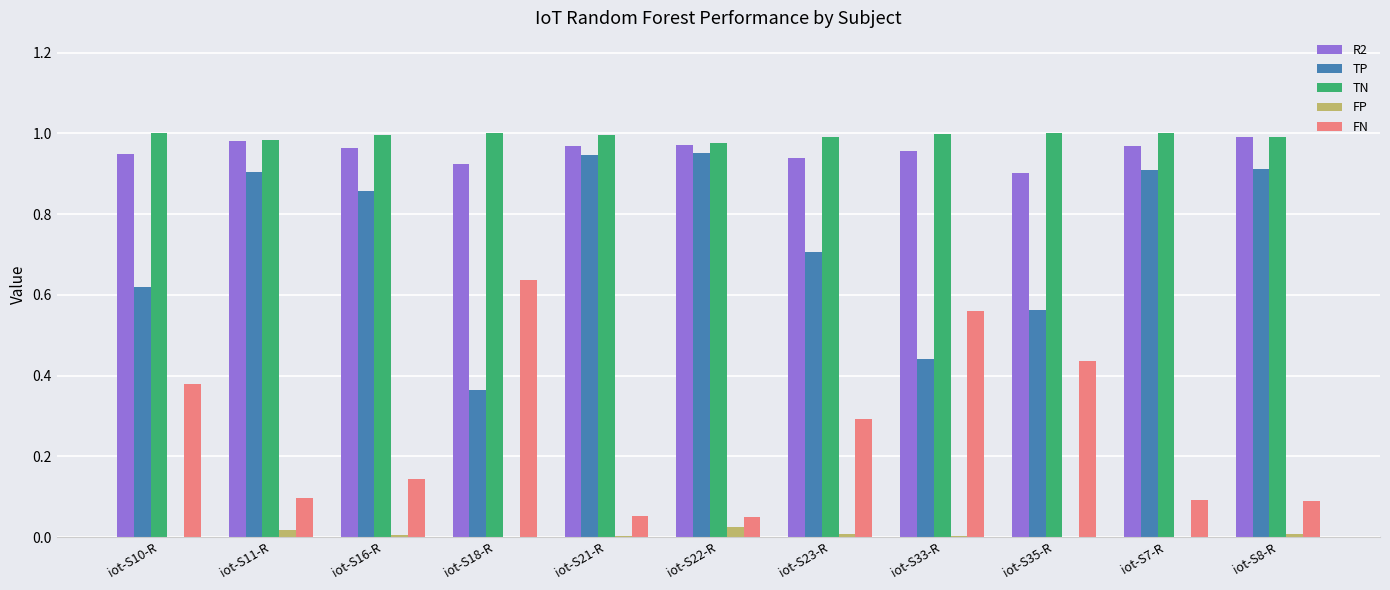

Is the value of FN at iot-S16-R greater than the value of TP at iot-S22-R?

No